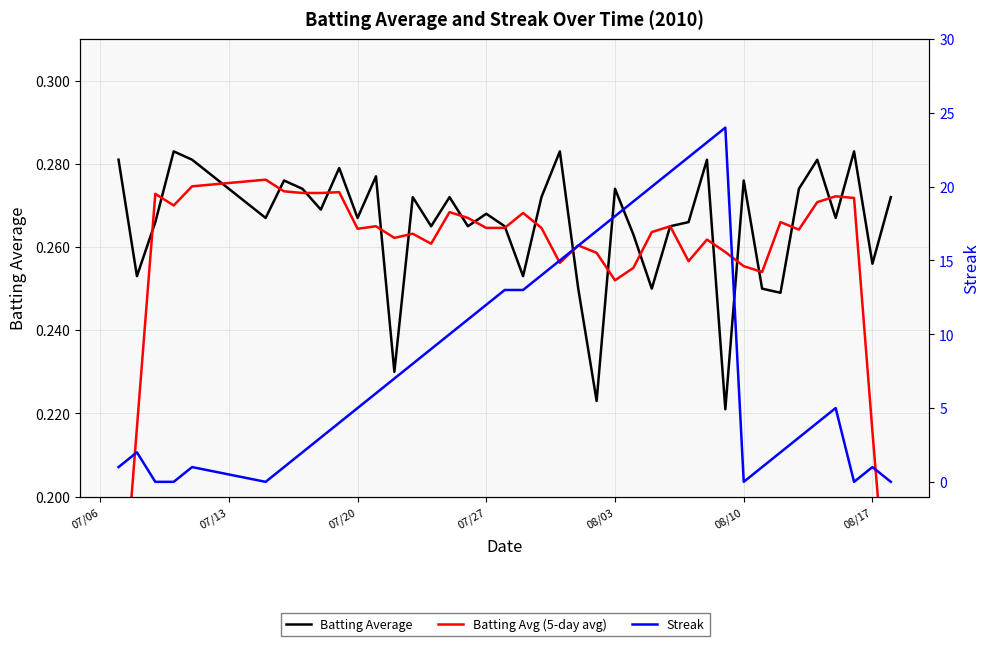

Reading right to left, list all the values displayed in this chart.

Batting Average: 0.3	0.3	0.3	0.3	0.3	0.3	0.2	0.2	0.3	0.2	0.3	0.3	0.3	0.2	0.3	0.3	0.2	0.2	0.3	0.3	0.3	0.3	0.3	0.3	0.3	0.3	0.3	0.2	0.3	0.3	0.3	0.3	0.3	0.3	0.3	0.3	0.3	0.3	0.3	0.3
Batting Avg (5-day avg): 0.2	0.2	0.3	0.3	0.3	0.3	0.3	0.3	0.3	0.3	0.3	0.3	0.3	0.3	0.3	0.3	0.3	0.3	0.3	0.3	0.3	0.3	0.3	0.3	0.3	0.3	0.3	0.3	0.3	0.3	0.3	0.3	0.3	0.3	0.3	0.3	0.3	0.3	0.2	0.2
Streak: 0.0	1.0	0.0	5.0	4.0	3.0	2.0	1.0	0.0	24.0	23.0	22.0	21.0	20.0	19.0	18.0	17.0	16.0	15.0	14.0	13.0	13.0	12.0	11.0	10.0	9.0	8.0	7.0	6.0	5.0	4.0	3.0	2.0	1.0	0.0	1.0	0.0	0.0	2.0	1.0